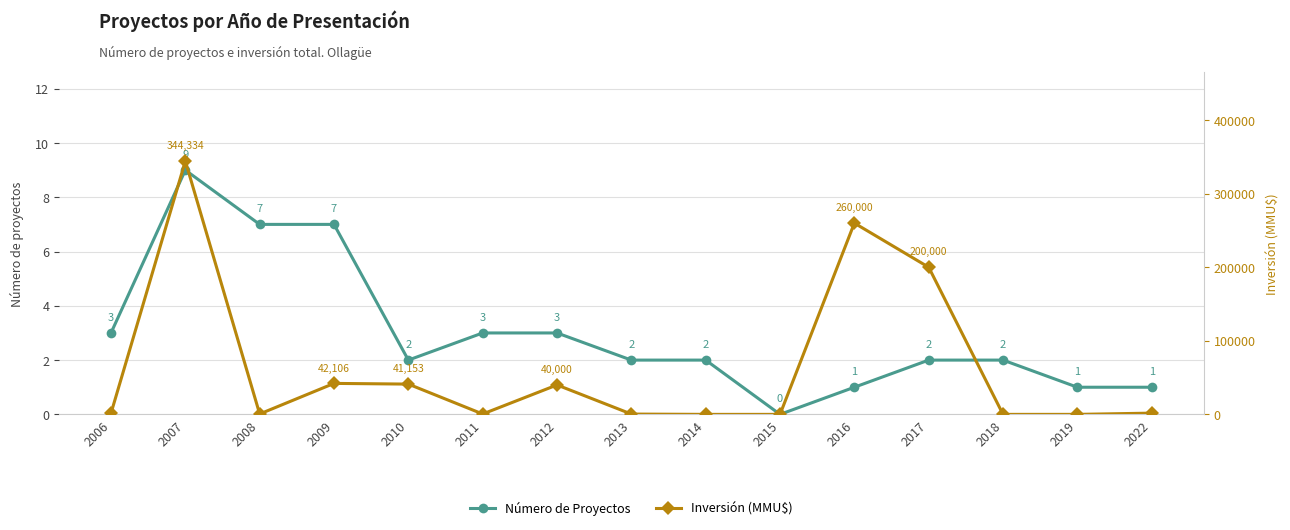

What are all the series names shown in the legend?

Número de Proyectos, Inversión (MMU$)